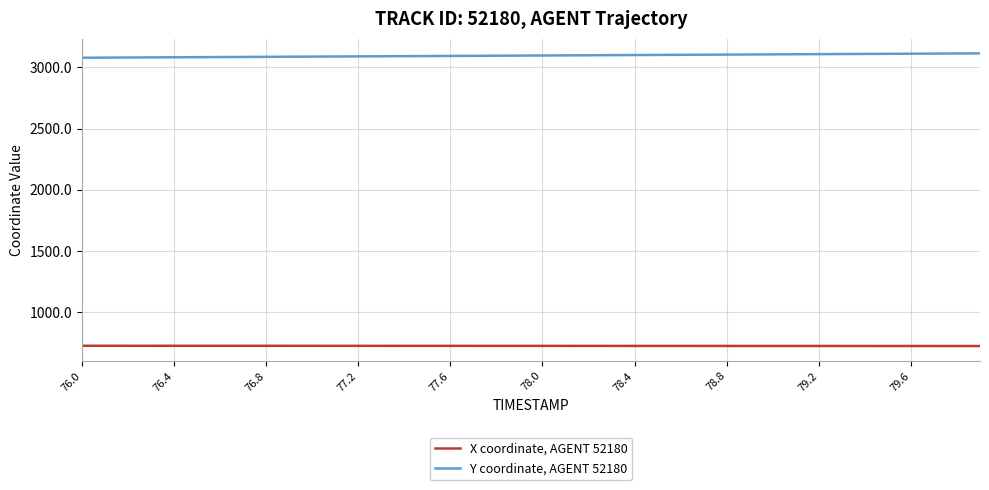

How many lines are shown in the chart?

2